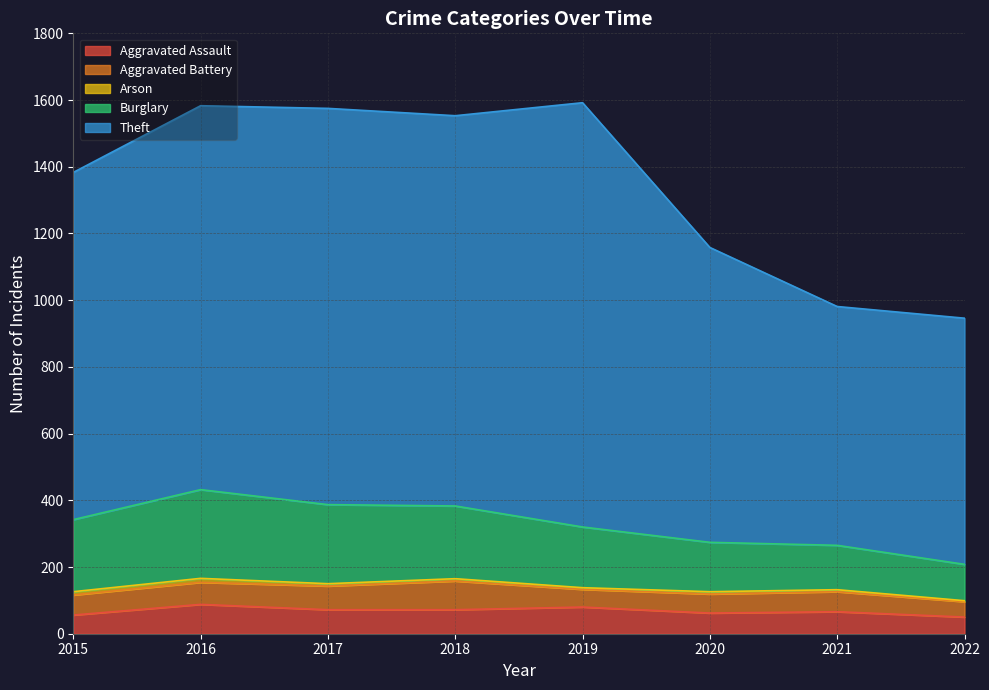

What is the lowest value of the Aggravated Assault series?

50